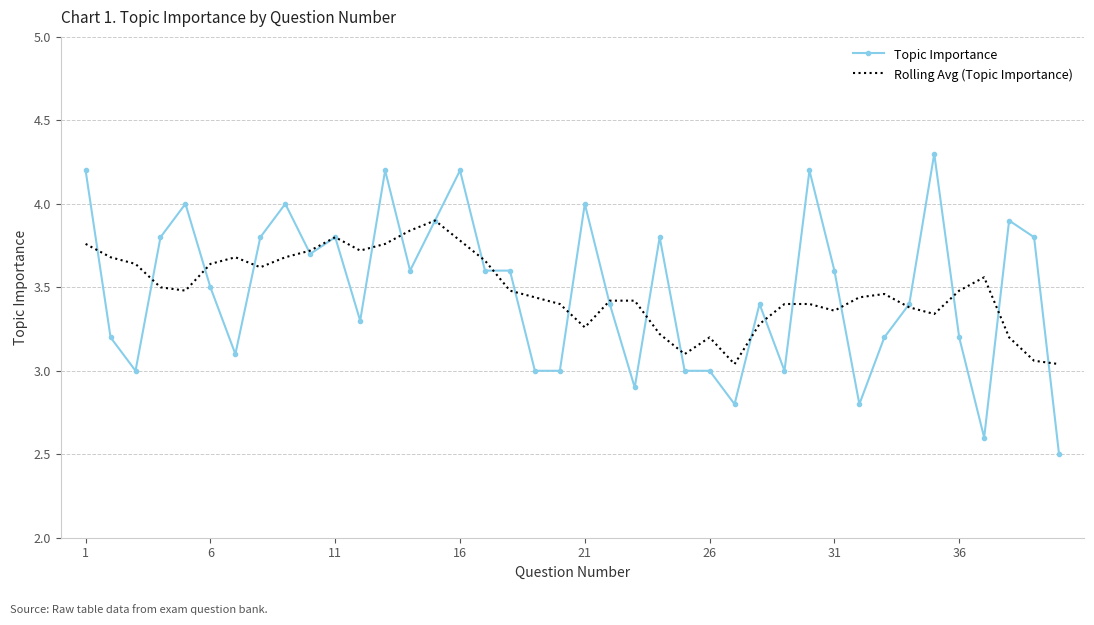

What is the maximum value shown in the chart?

4.3